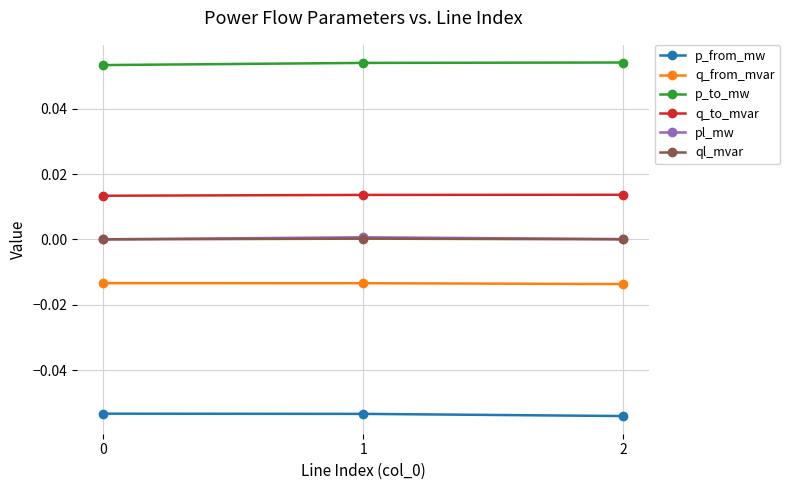

Which series has the largest total across all categories?

p_to_mw